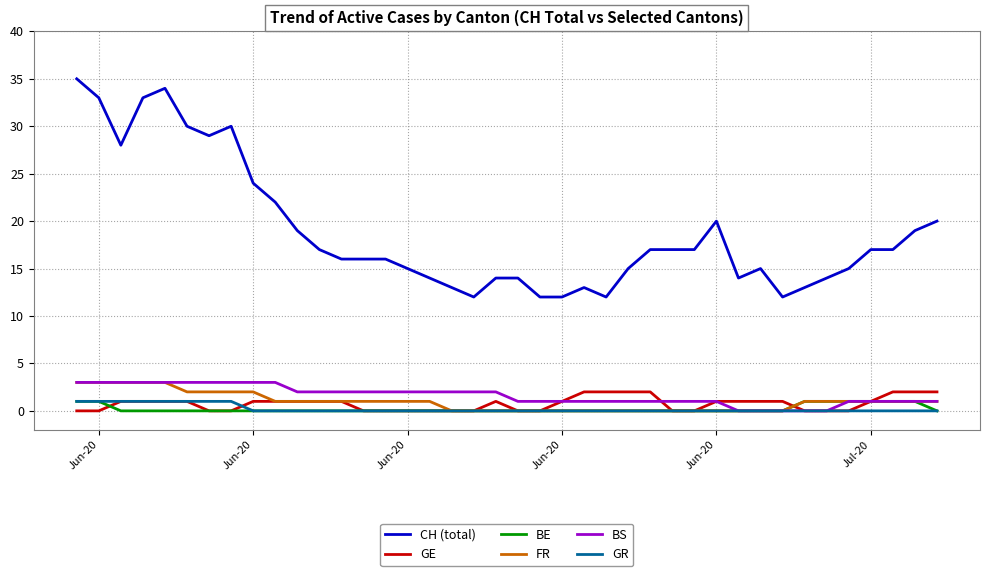

What is the minimum value for CH (total)?

12